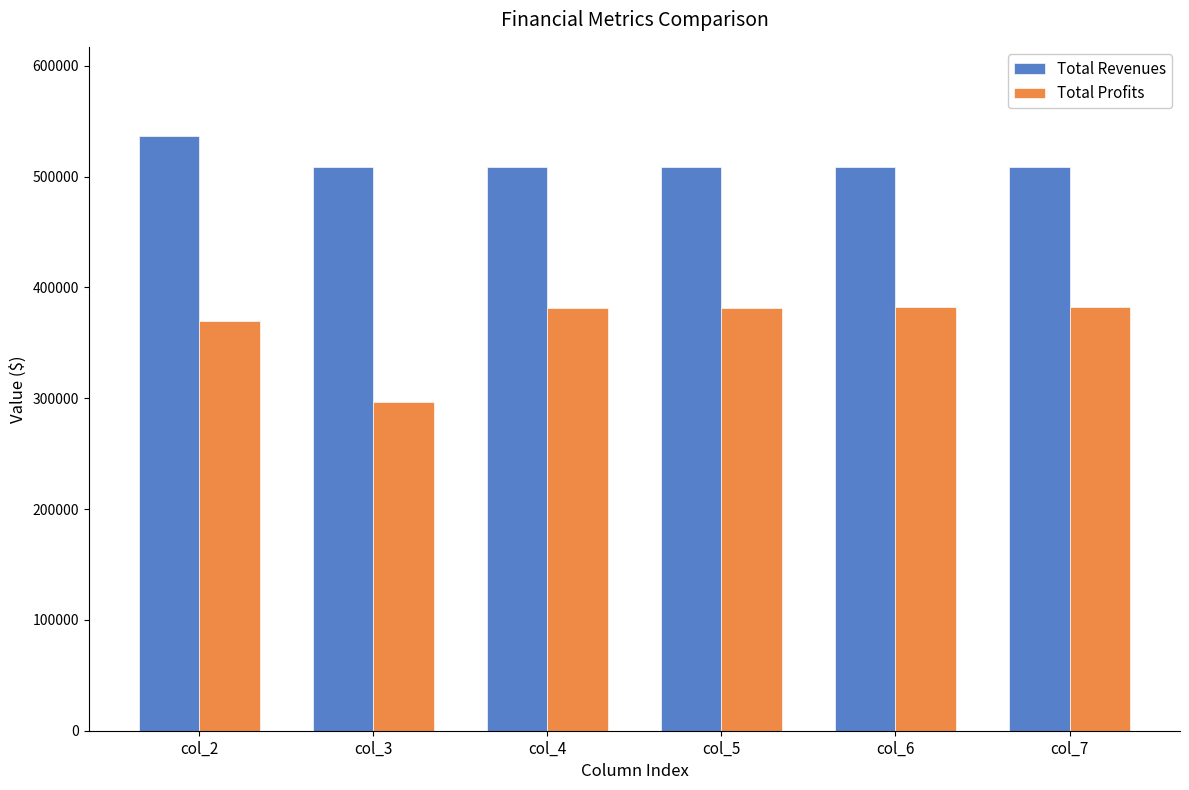

What is the approximate value of Total Revenues at col_7?

509031.8